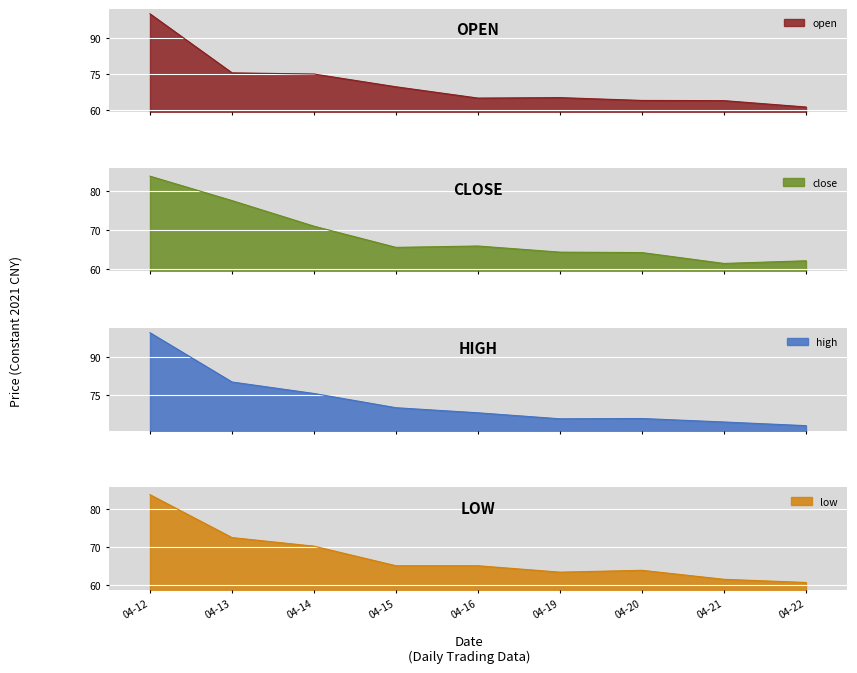

Rank the series by their average value, from highest to lowest.

high, open, close, low